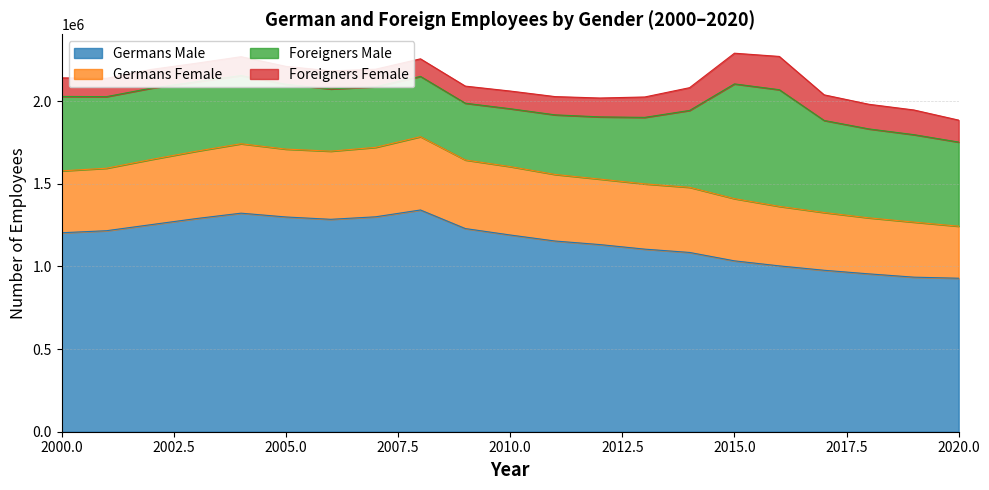

Which label corresponds to the smallest value in the chart?

2009